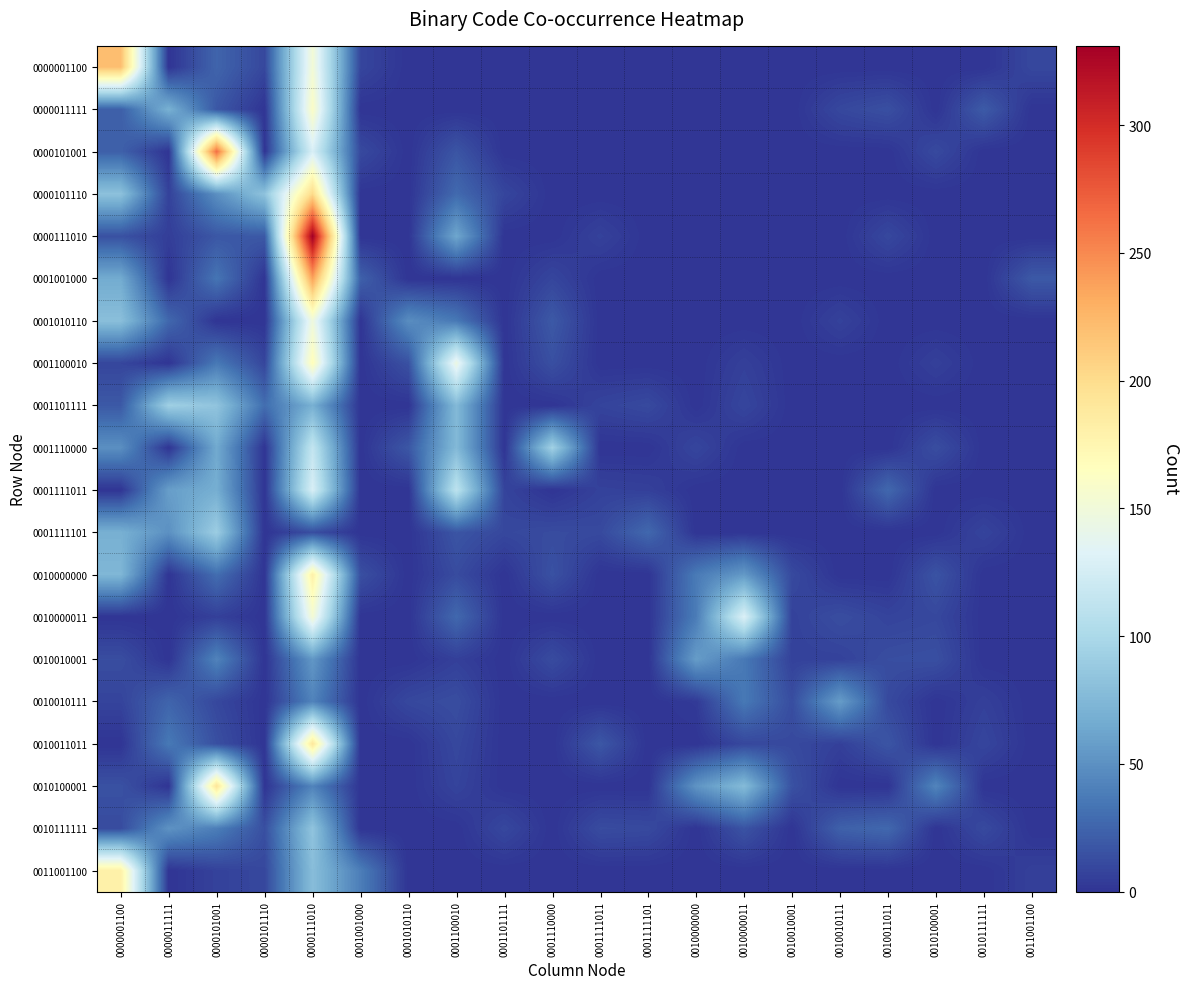

At how many categories does at least one series exceed 286?

1